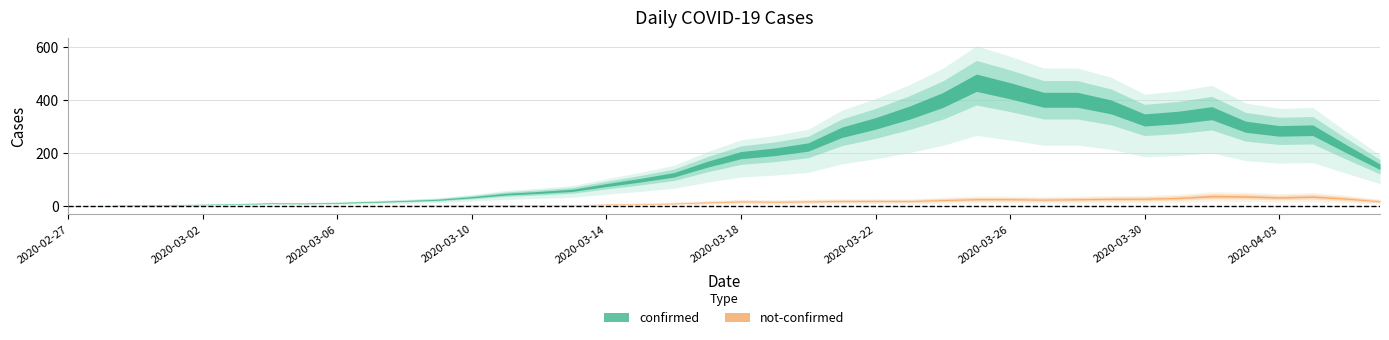

What is the spread (max minus min) of values at 2020-03-21?

191